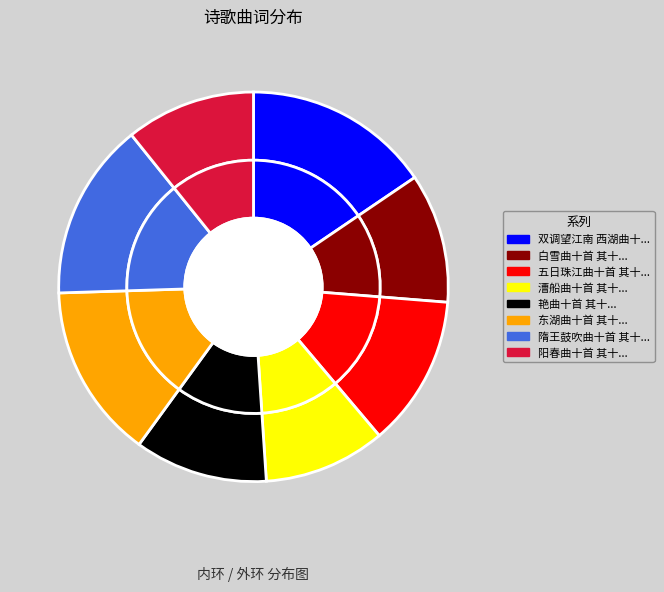

What is the largest slice in the pie chart?

双调望江南 西湖曲十首 其十